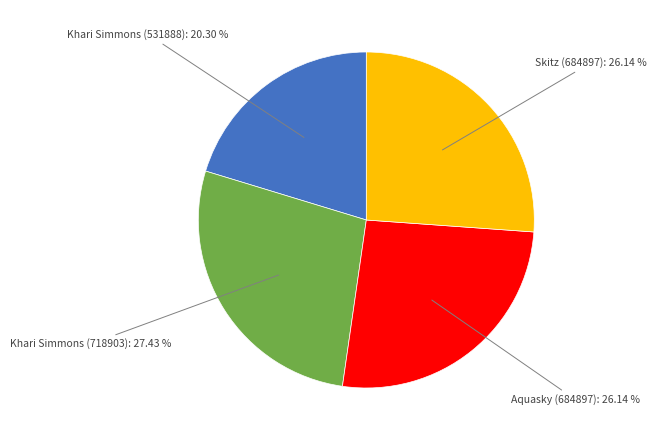

Is there any slice that represents more than half of the pie?

No